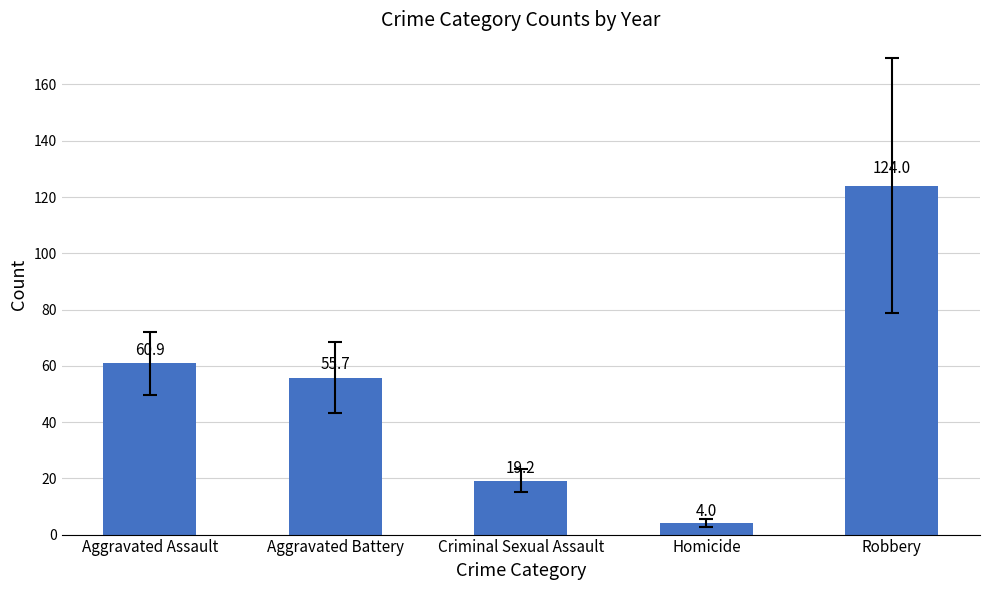

Which label corresponds to the largest value in the chart?

Robbery